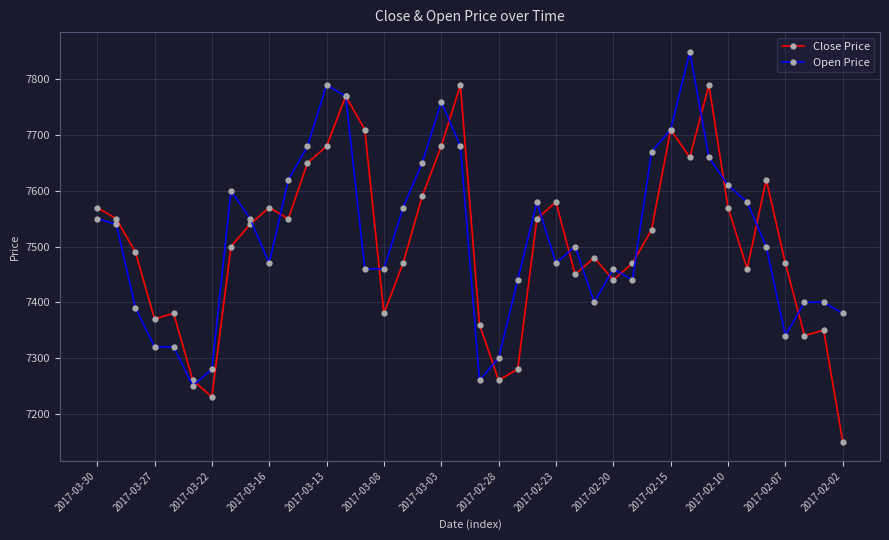

After their last crossing, which series has the higher values: Open Price or Close Price?

Open Price